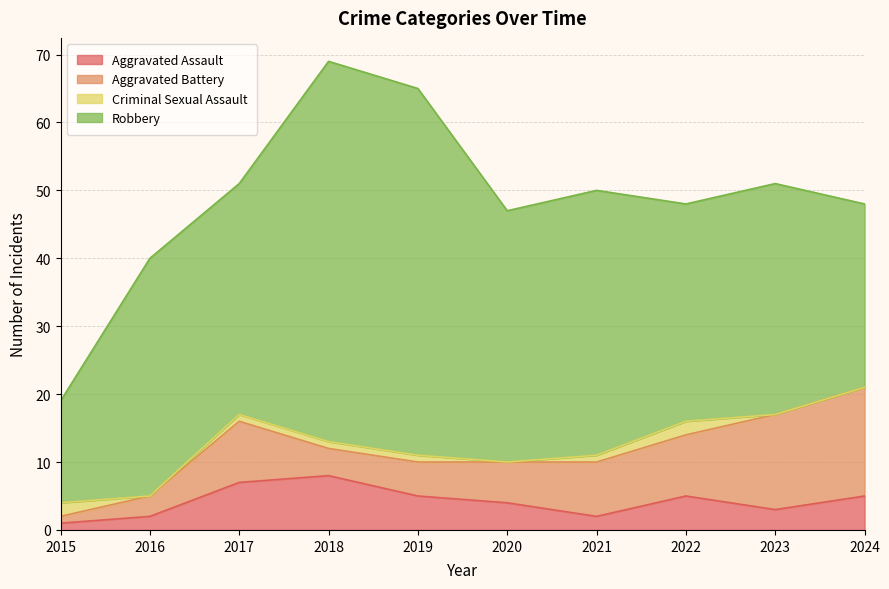

What is the spread (max minus min) of values at 2024?

27